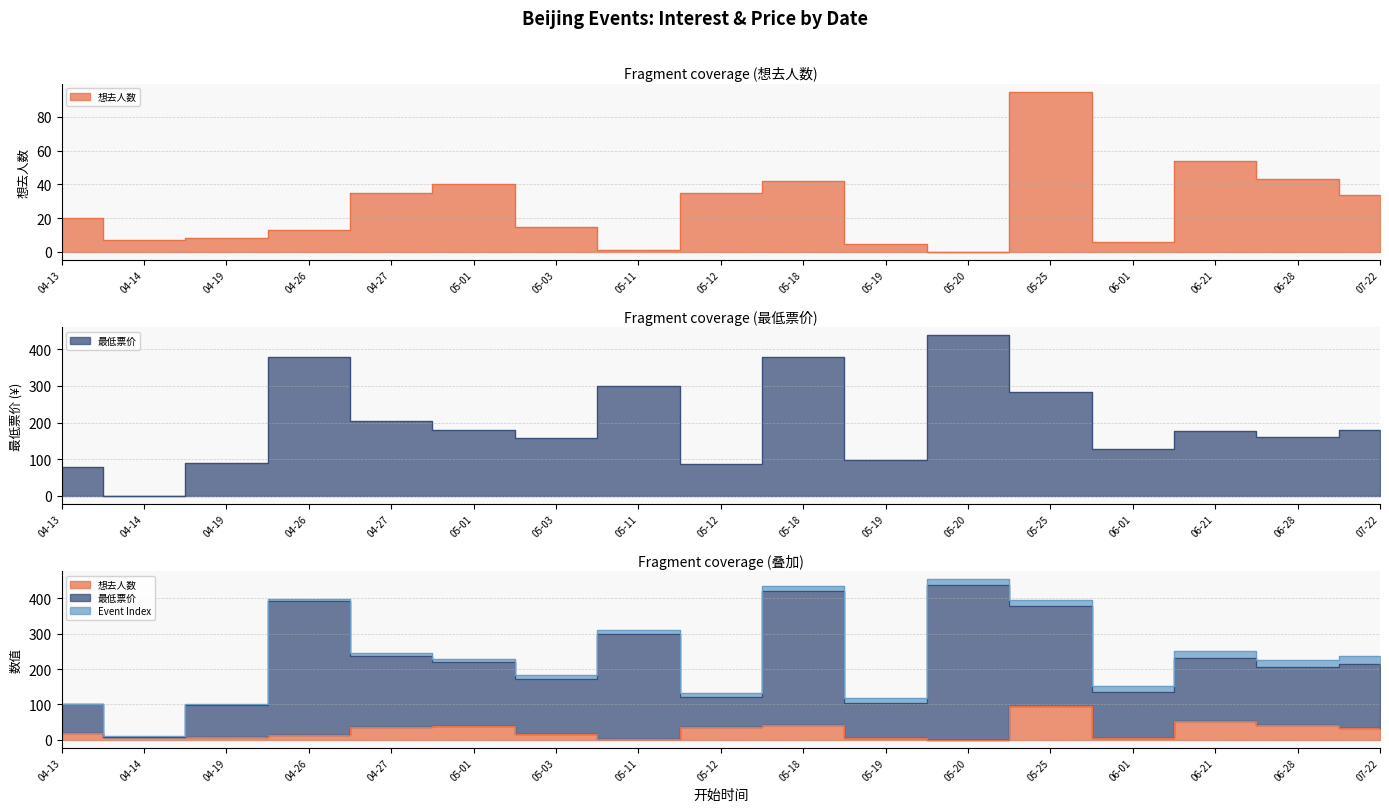

At which label does 想去人数 reach its peak?

05-25